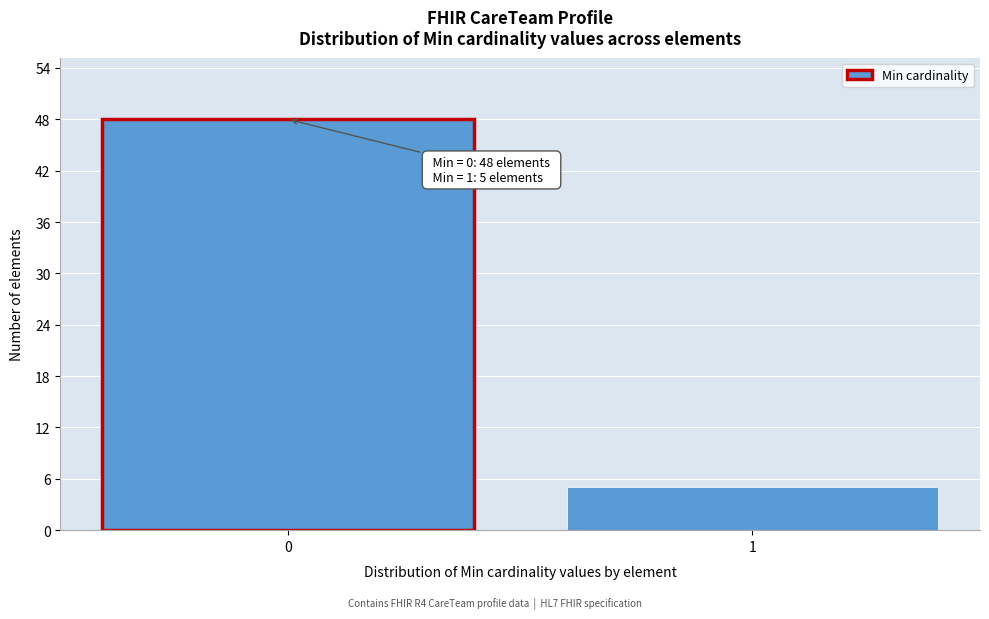

Reading left to right, list all the values displayed in this chart.

48	5